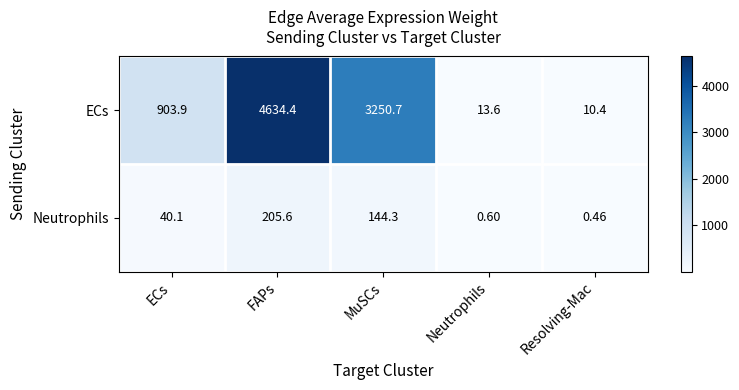

Is the value of ECs at ECs greater than the value of Neutrophils at ECs?

Yes